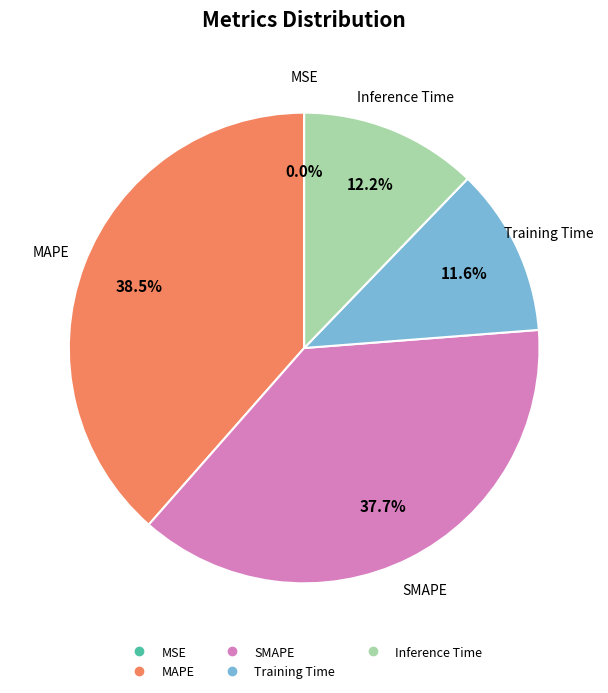

What is the ratio of the value at MAPE to the value at Inference Time?

3.2